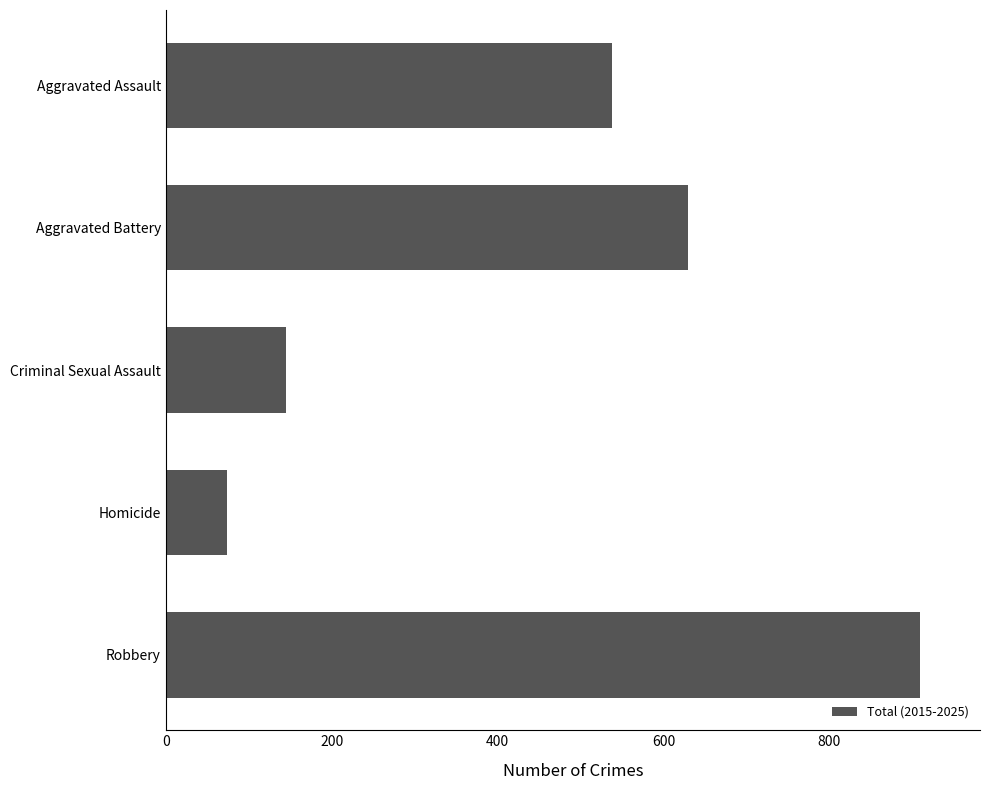

What is the difference between the maximum and minimum values?

835